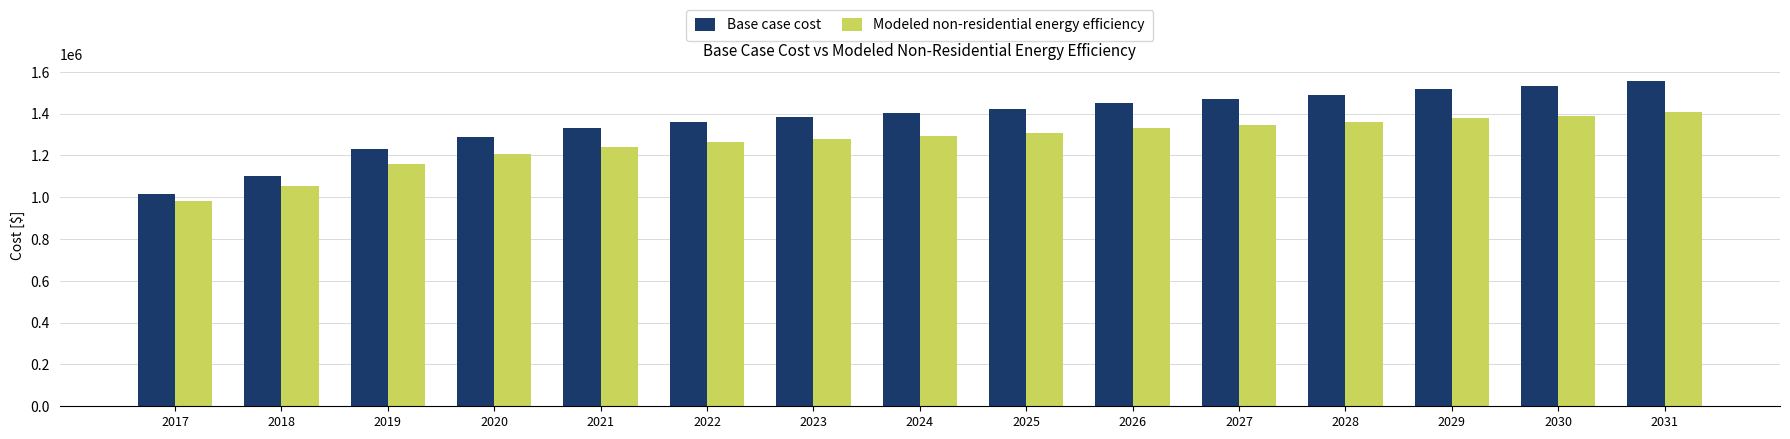

How many bars are there in total?

30